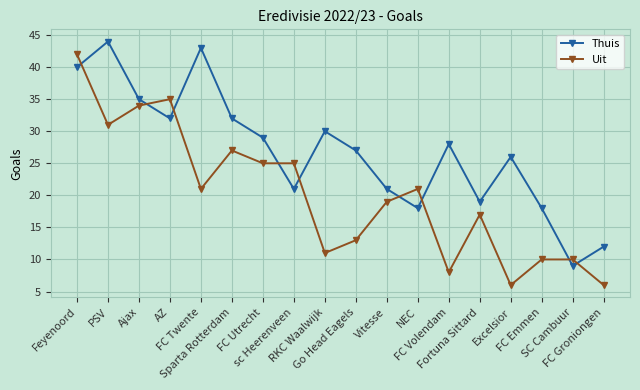

What is the value of the Thuis point at the 13th from the left?

28